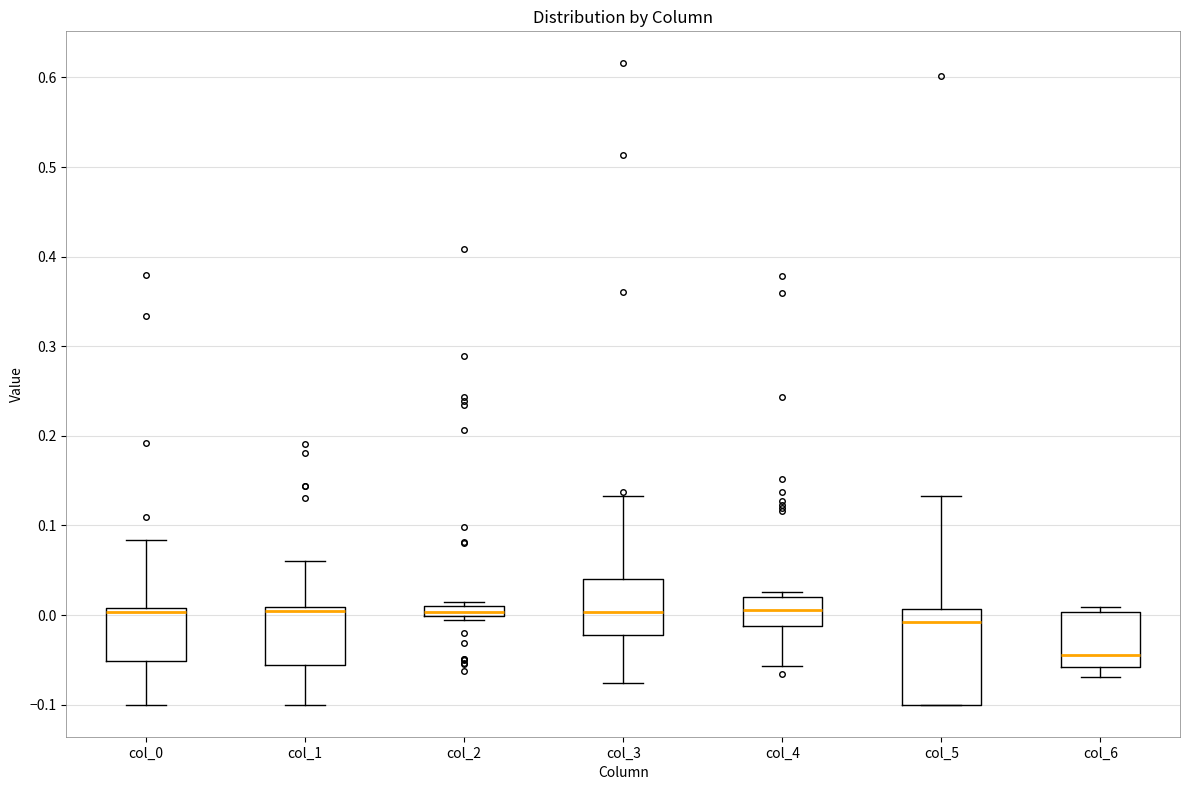

Comparing the boxes themselves (not the whiskers), which one is the tallest?

col_5